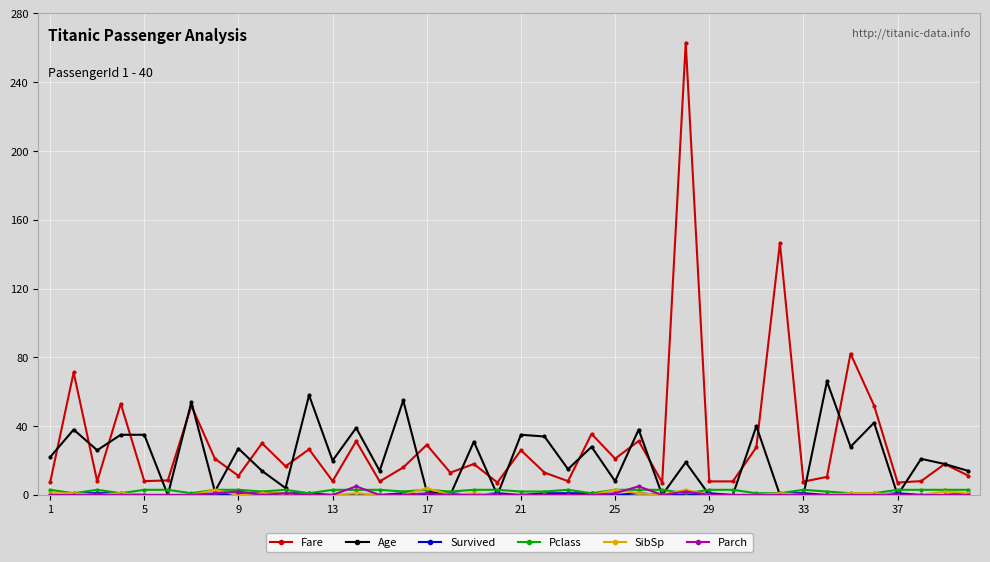

True or false: Parch has more than 2 interior local peaks.

True